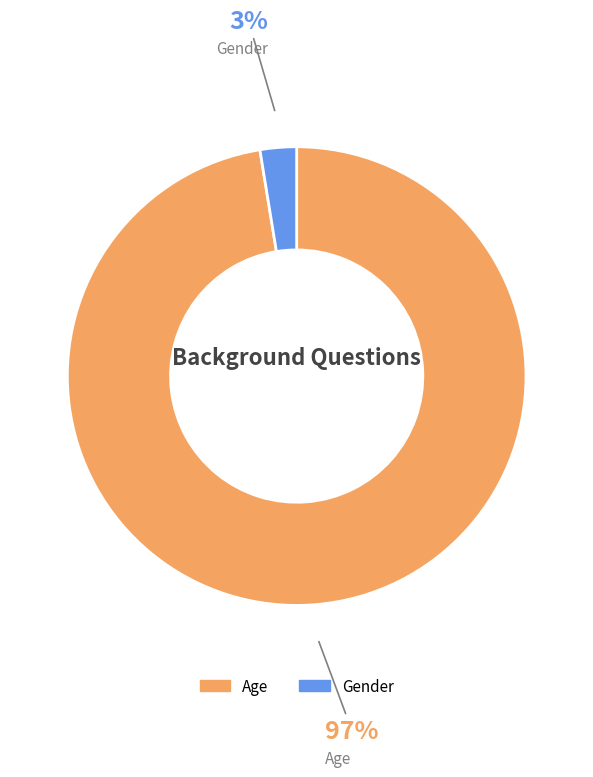

Does Age represent more than half of the total?

Yes